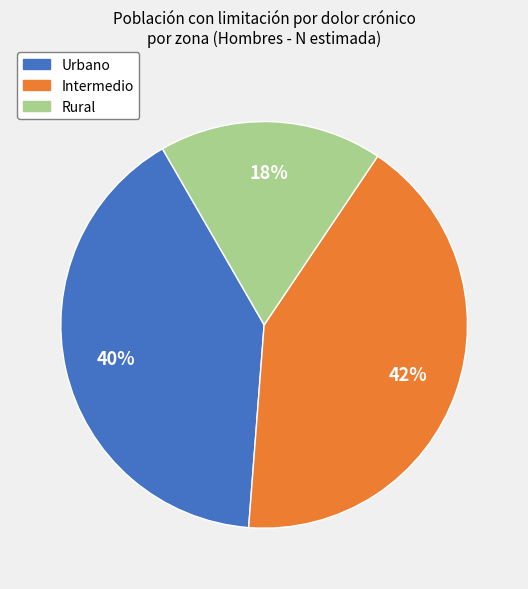

Between Intermedio and Rural, which is larger?

Intermedio